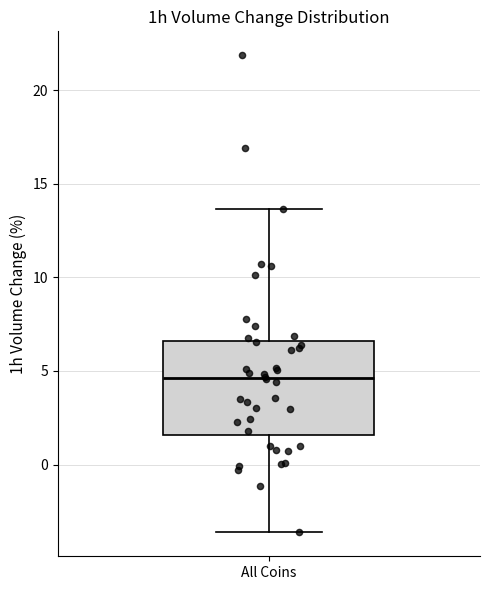

Where does the median line of the box for All Coins sit on the y-axis? The values are not printed on the chart, so give them approximately, as read against the axis.

4.5